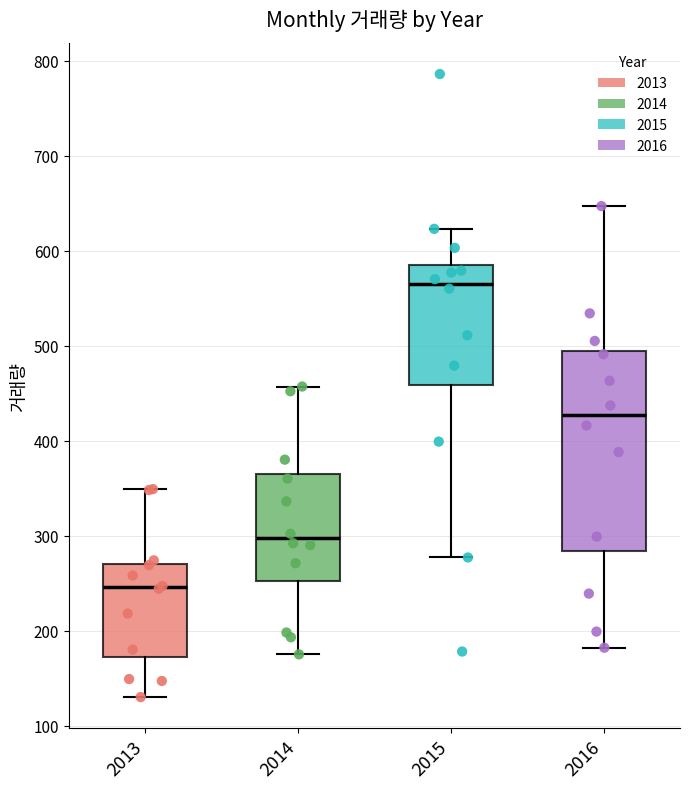

Reading left to right, read every box against the y-axis: the position of its median line, the range the box covers, and the ends of its whiskers. The values are not printed on the chart, so give them approximately, as read against the axis.

2013: median 250, box 170 to 270, whiskers 130 to 350
2014: median 300, box 250 to 370, whiskers 180 to 460
2015: median 570, box 460 to 590, whiskers 280 to 620
2016: median 430, box 280 to 490, whiskers 180 to 650